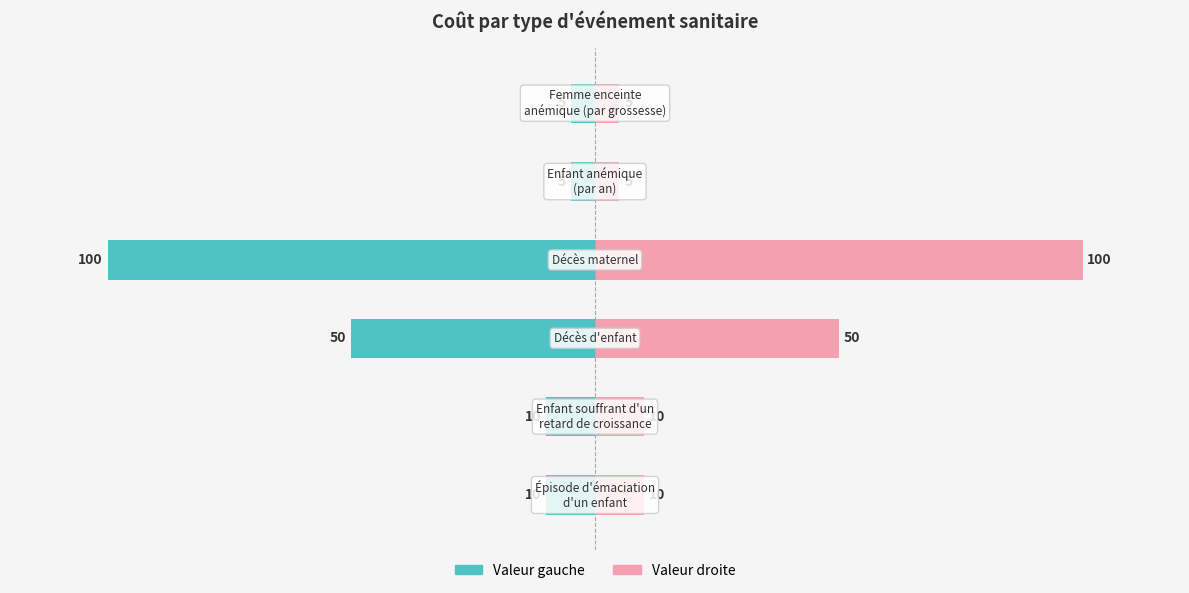

Between 1 and 4, which series saw the biggest shift?

Coût (gauche)